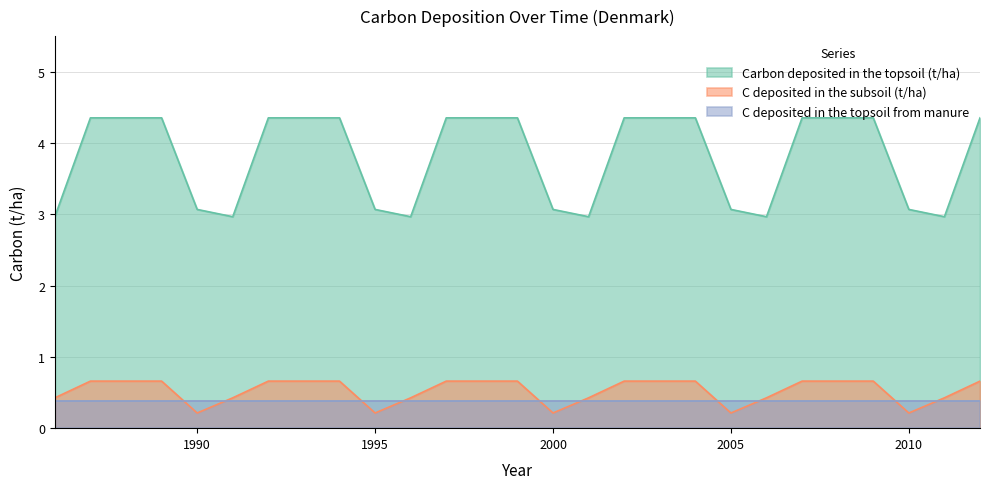

What is the value of the C deposited in the topsoil from manure point at the 27th from the left?

0.4